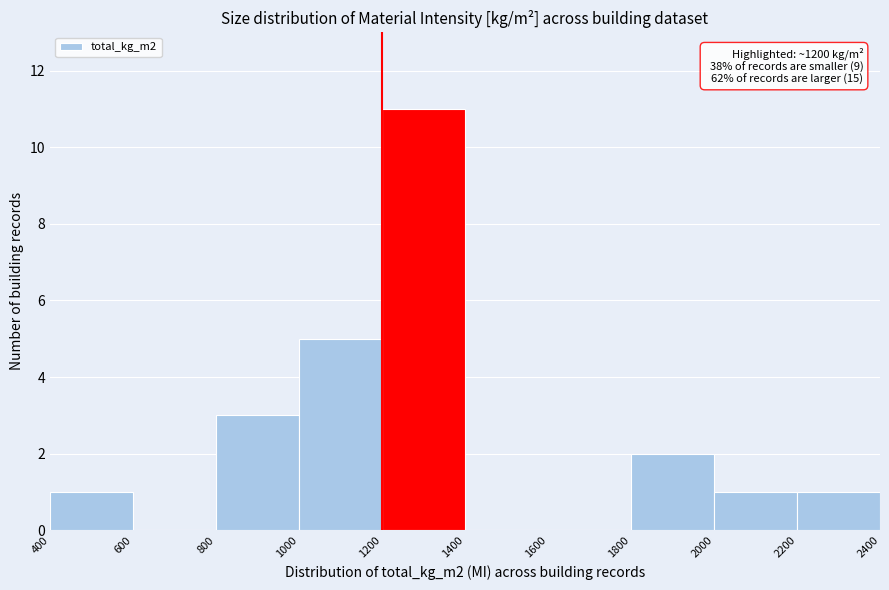

Over which range of the x-axis is the bar tallest?

1200 to 1400